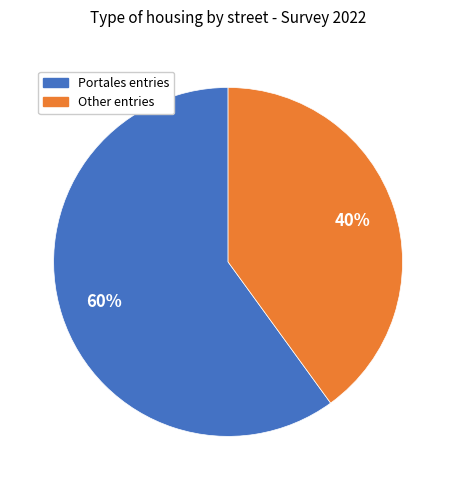

Which has a higher value, Portales entries or Other entries?

Portales entries